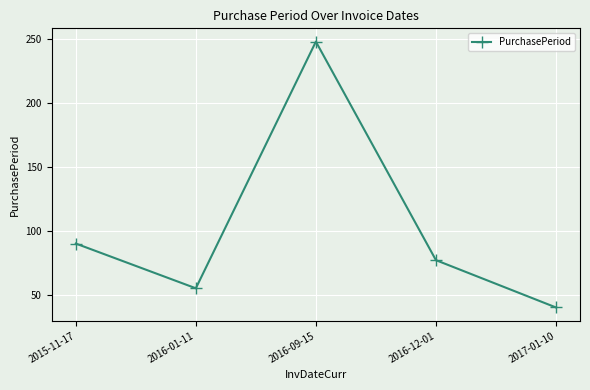

Which has a higher value, 2016-12-01 or 2016-01-11?

2016-12-01